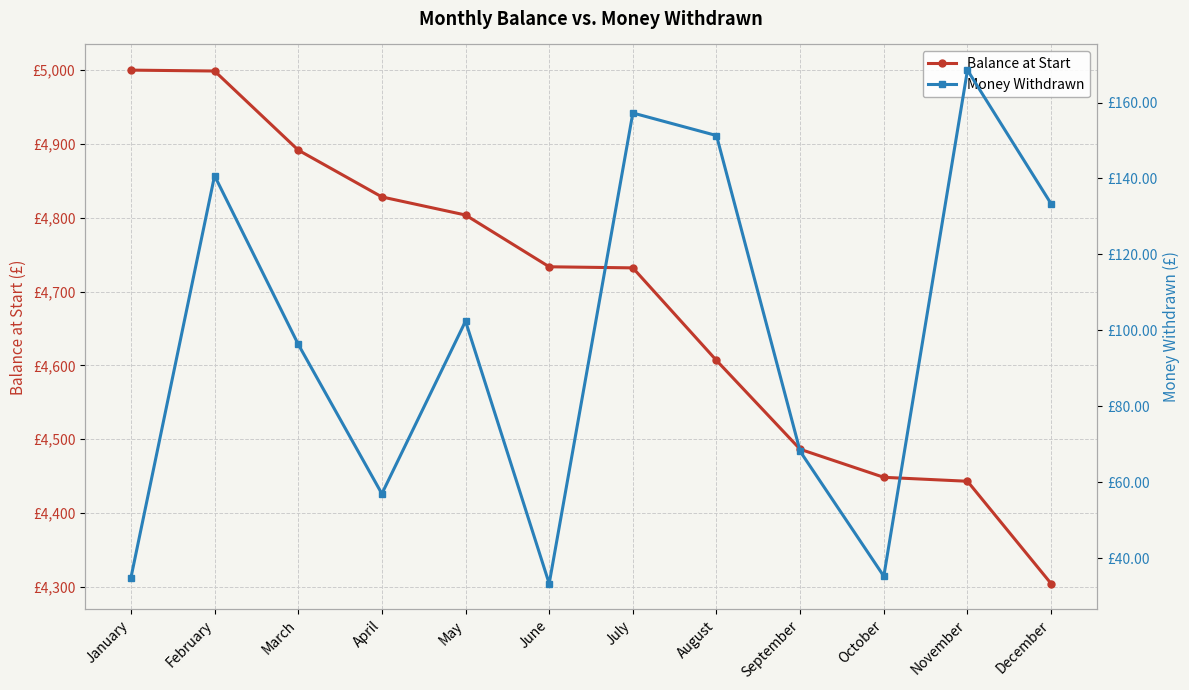

How many lines are shown in the chart?

2